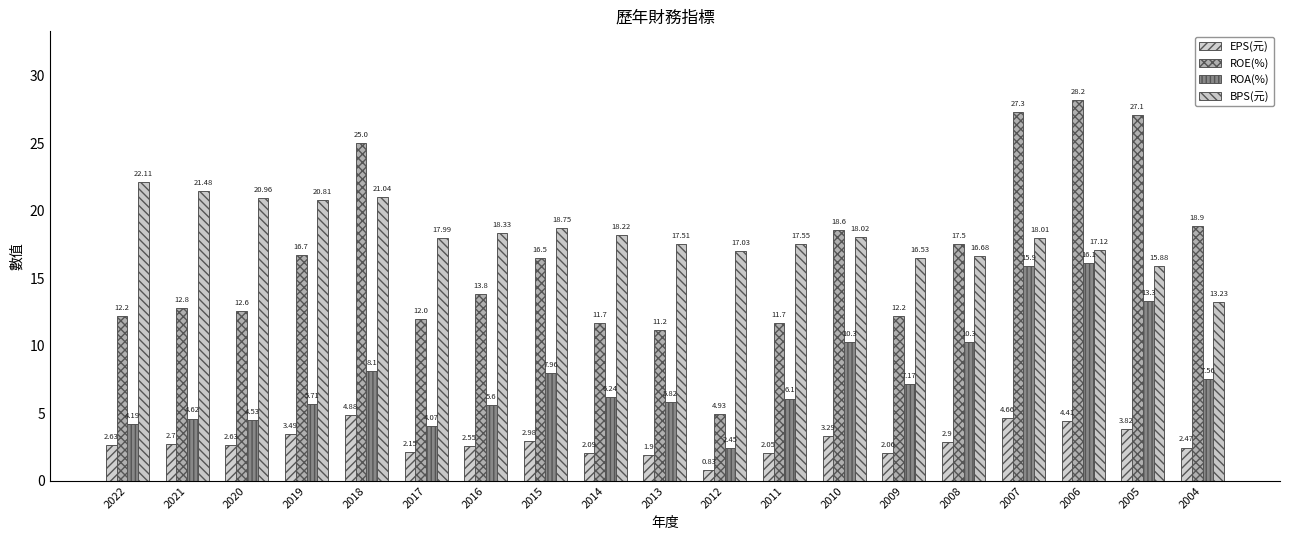

How many groups of bars are there?

19